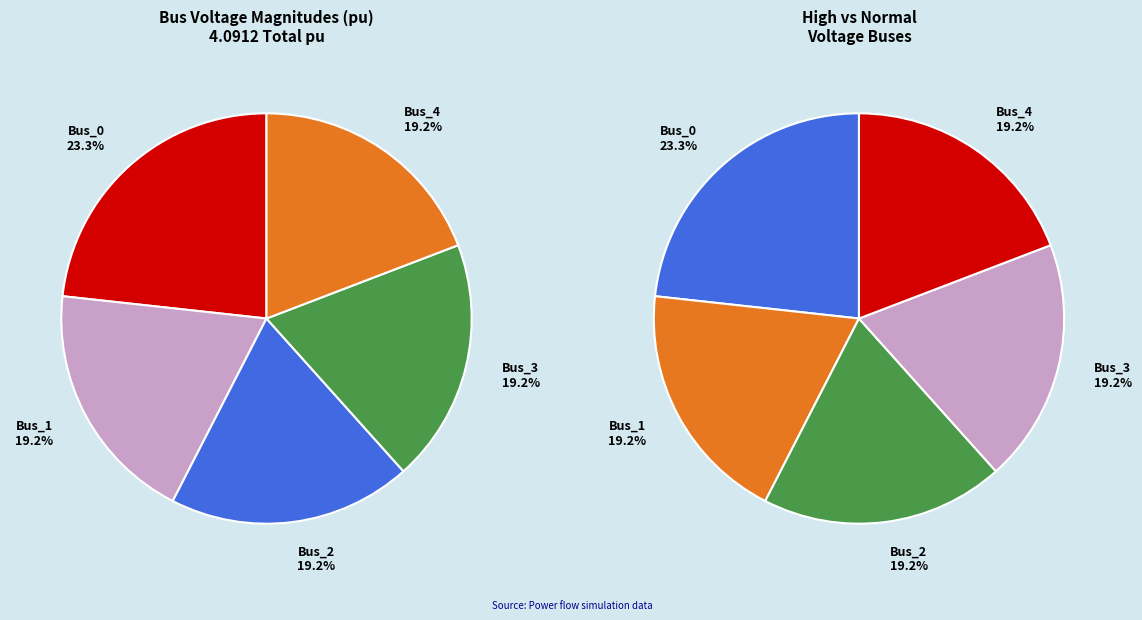

To the nearest percent, what is the average slice percentage?

20%